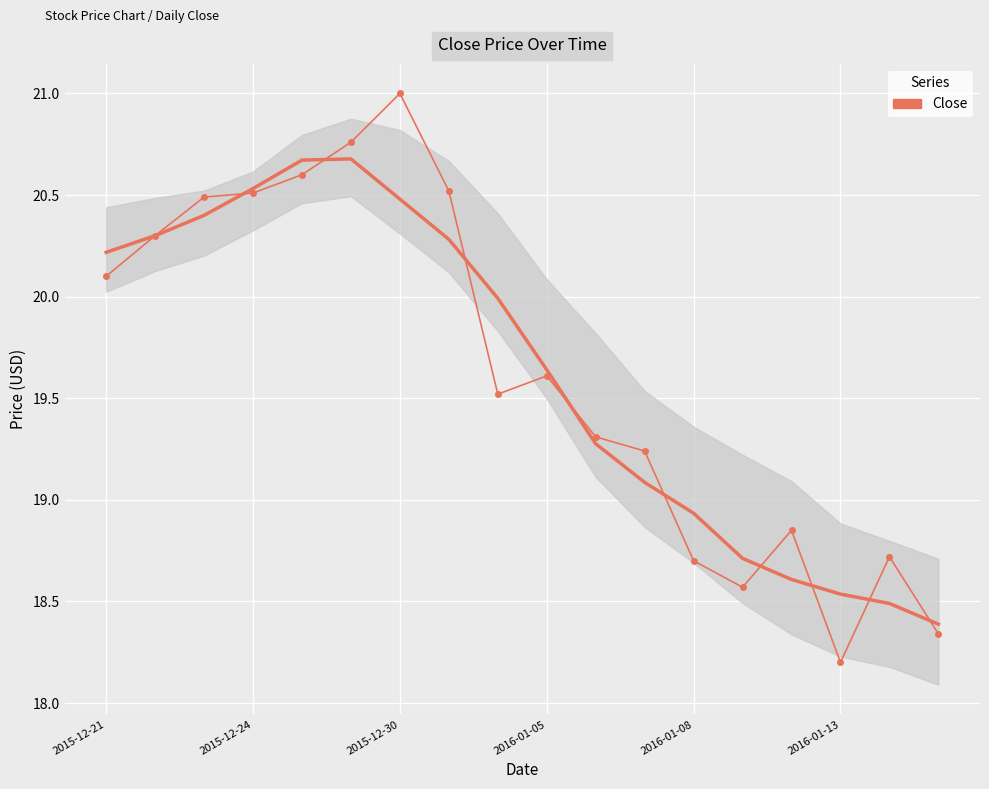

What is the ratio of the value at 7 to the value at 2015-12-24?

1.0